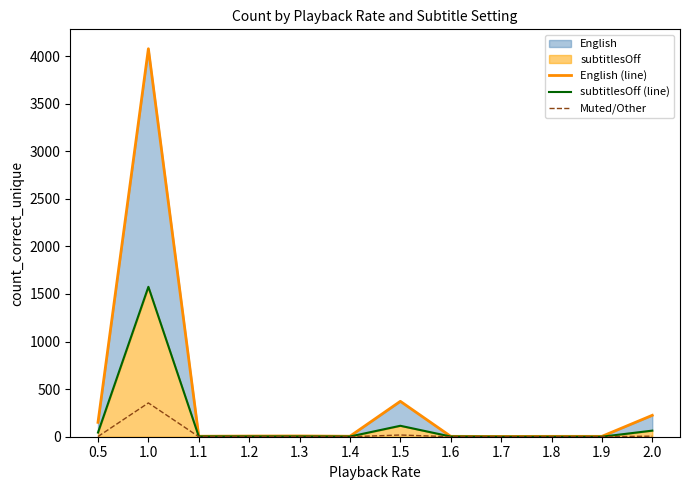

How many values in the English (line) series exceed 7?

5